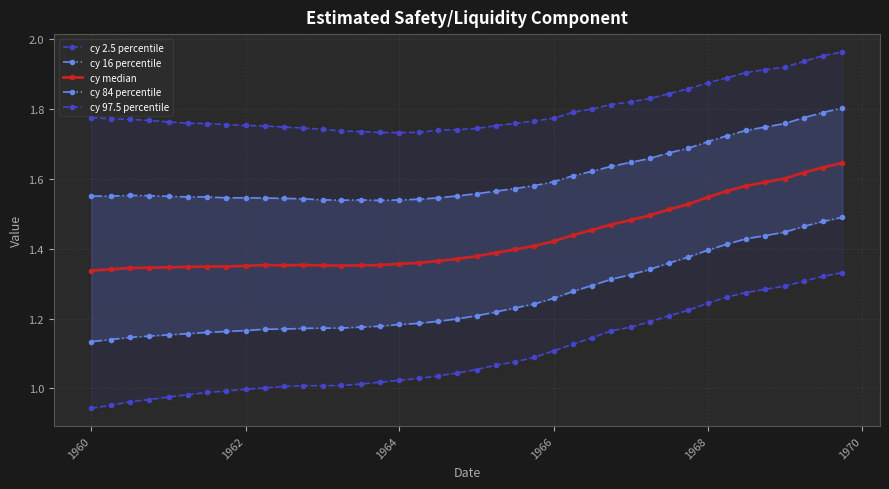

True or false: cy 16 percentile and cy 2.5 percentile intersect in this chart.

False